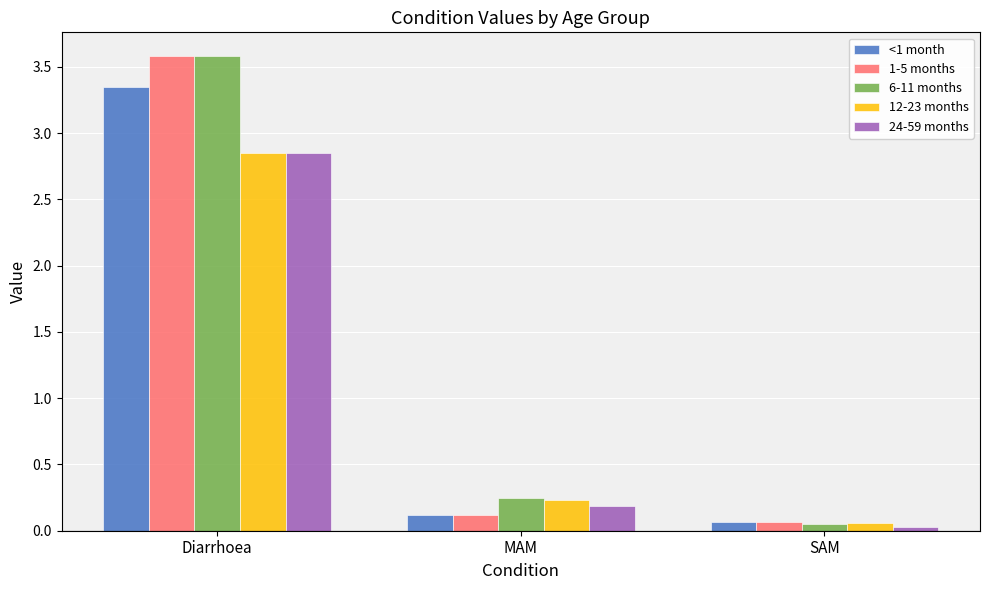

True or false: 24-59 months has a value of 0.2 at MAM.

True